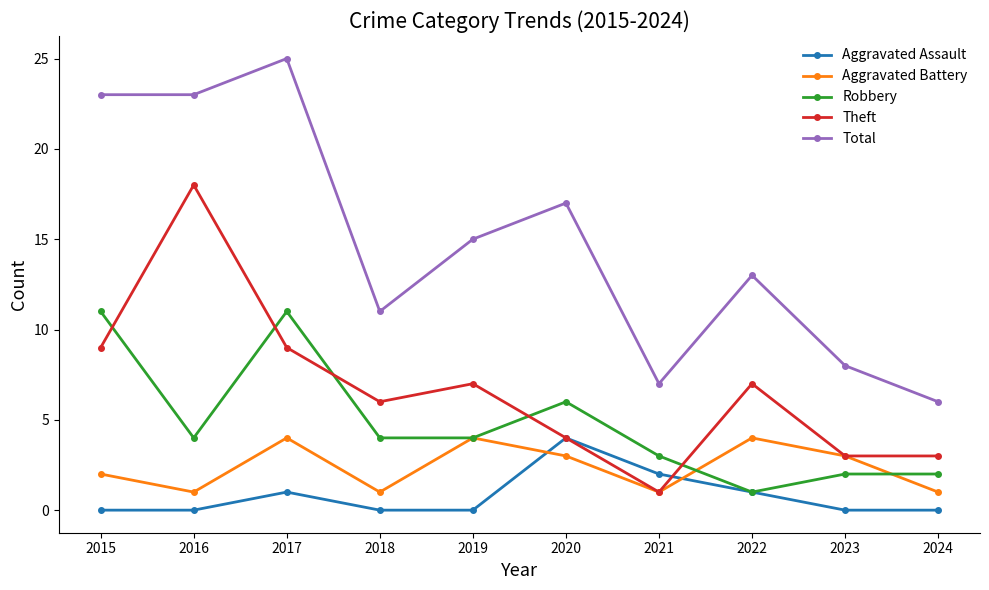

At which category does Robbery reach its first local peak?

2017